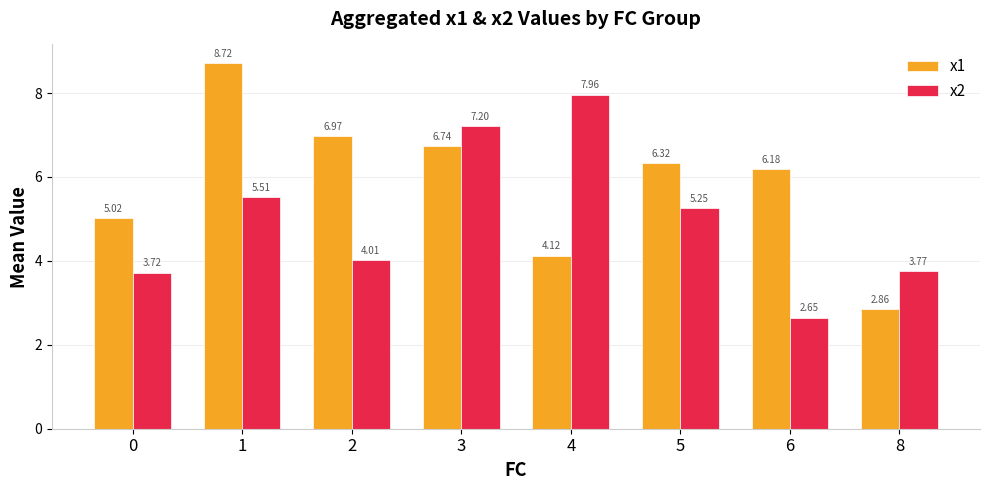

How many data points in x1 are less than 6?

3